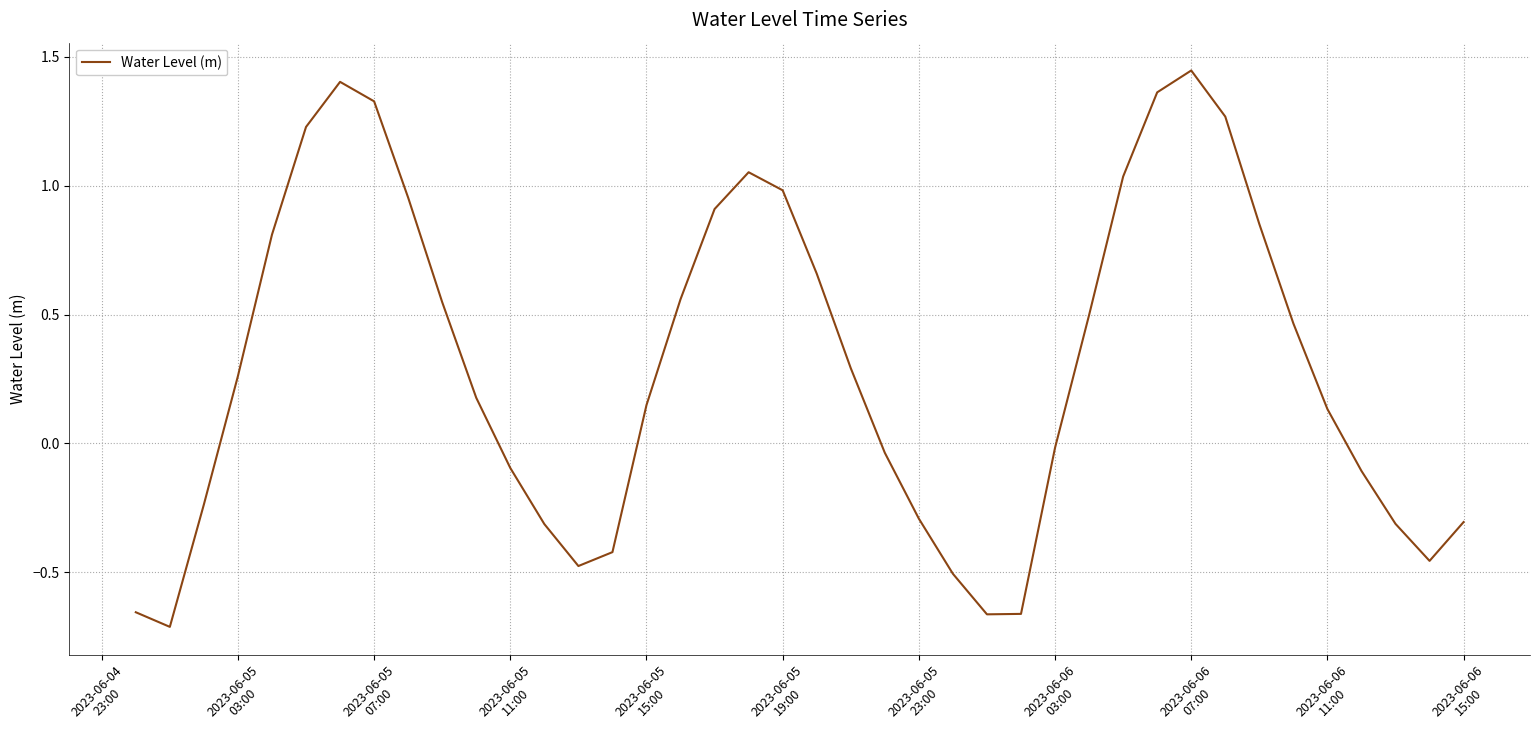

What is the difference between the maximum and minimum values?

2.2